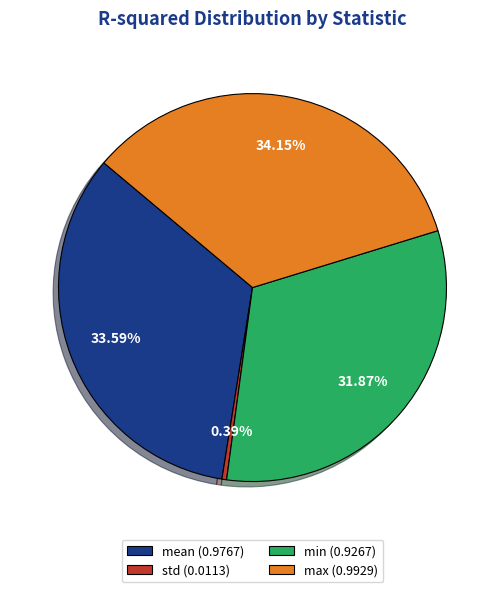

To the nearest percent, what percentage of the pie is max?

34%